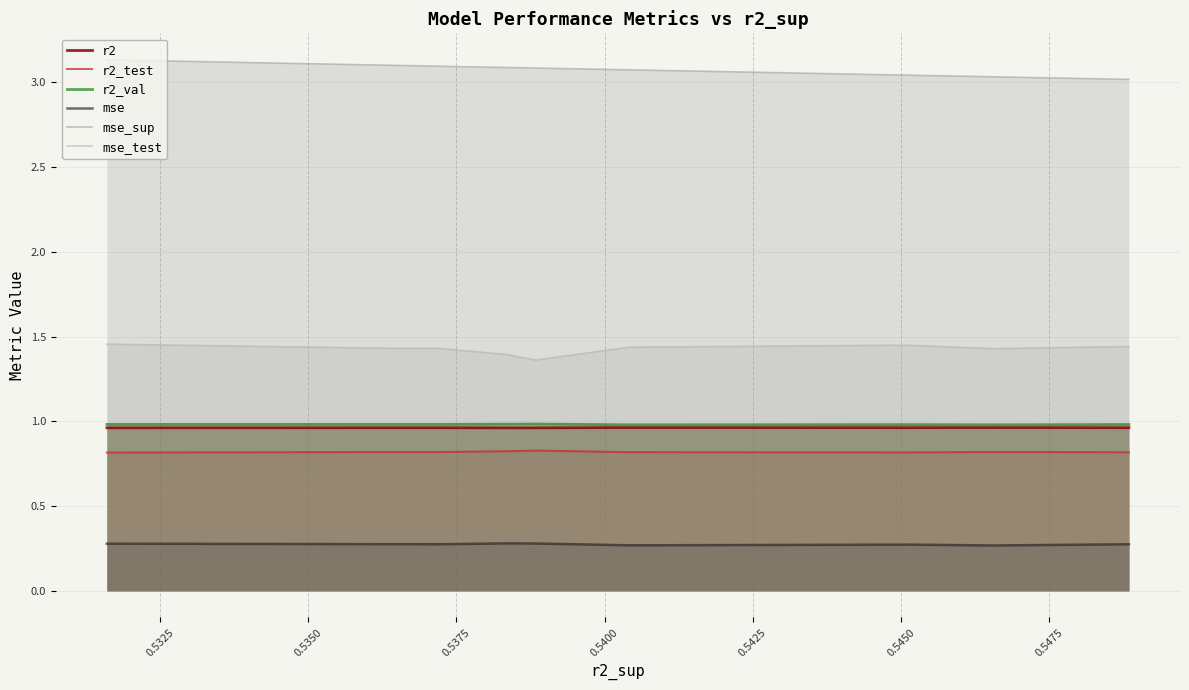

What is the minimum value shown in the chart?

0.3